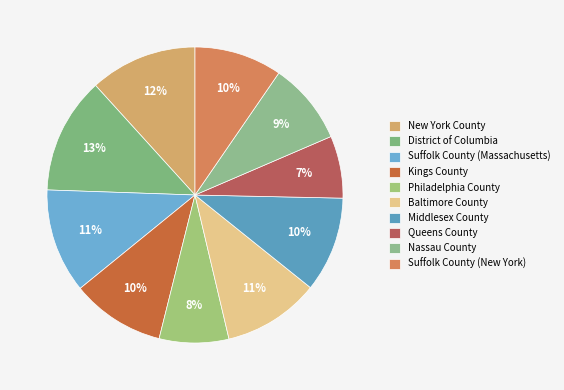

What is the change in value from Middlesex County to Queens County?

-0.2